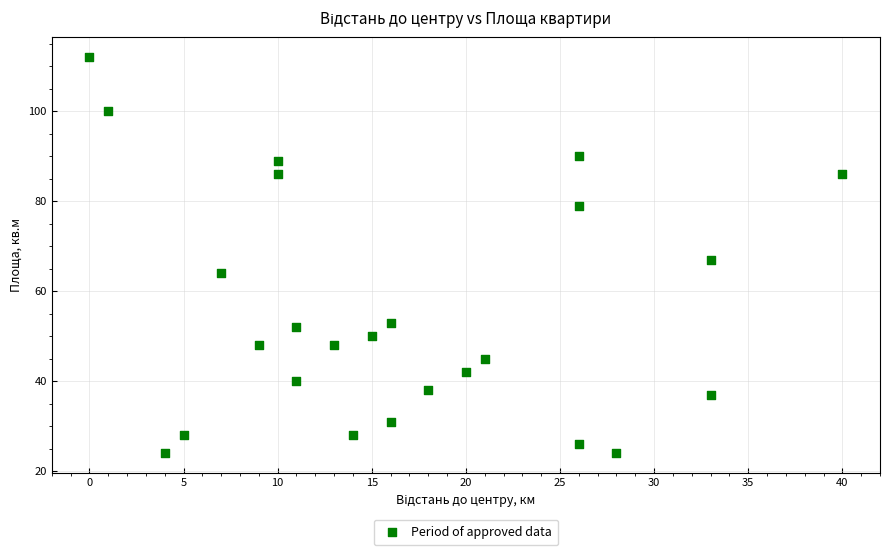

What Y value in the scatter plot is closest to 68?

67